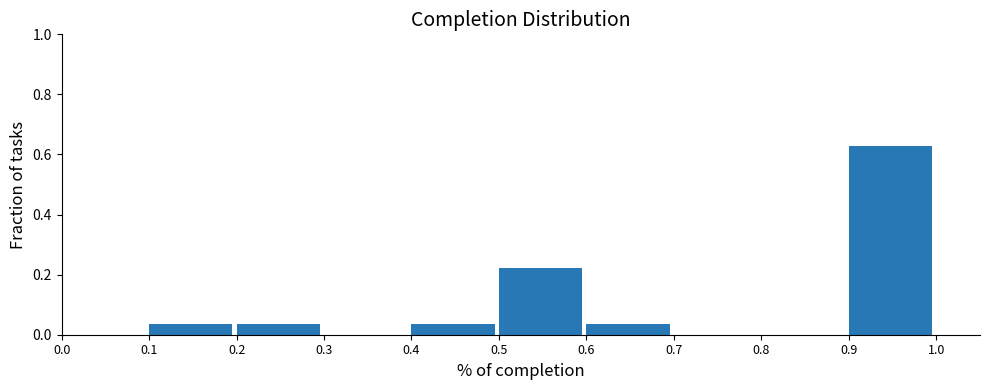

Reading left to right, list every bar in this chart as the range it spans on the x-axis followed by its height. The values are not printed on the chart, so give them approximately, as read against the axis.

0.0 to 0.1: 0
0.1 to 0.2: 0.04
0.2 to 0.3: 0.04
0.3 to 0.4: 0
0.4 to 0.5: 0.04
0.5 to 0.6: 0.22
0.6 to 0.7: 0.04
0.7 to 0.8: 0
0.8 to 0.9: 0
0.9 to 1.0: 0.62